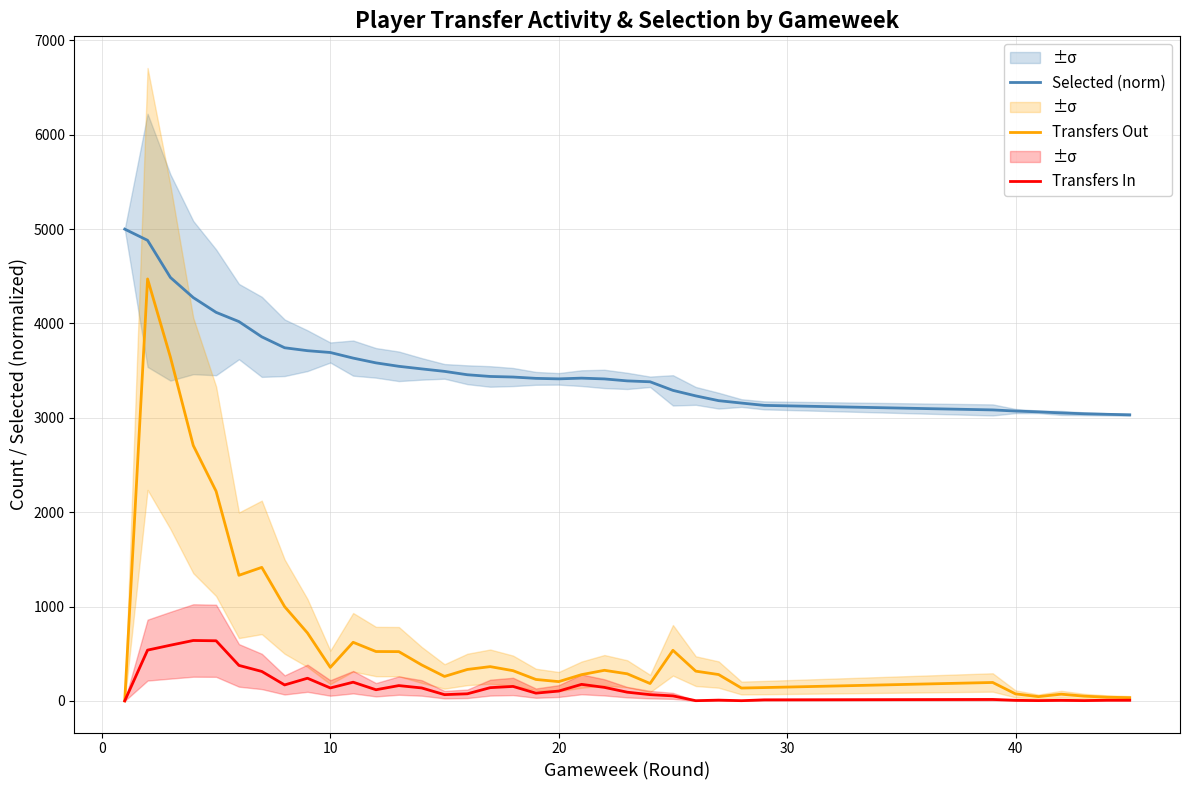

What is the maximum value for Selected (norm)?

5000.0